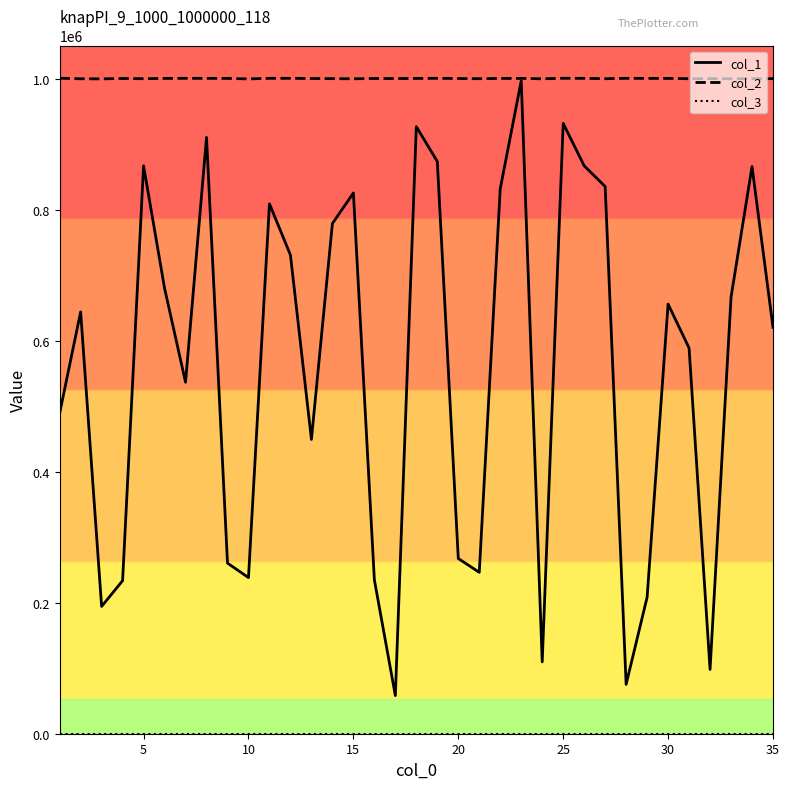

Which series has the largest total across all categories?

col_2